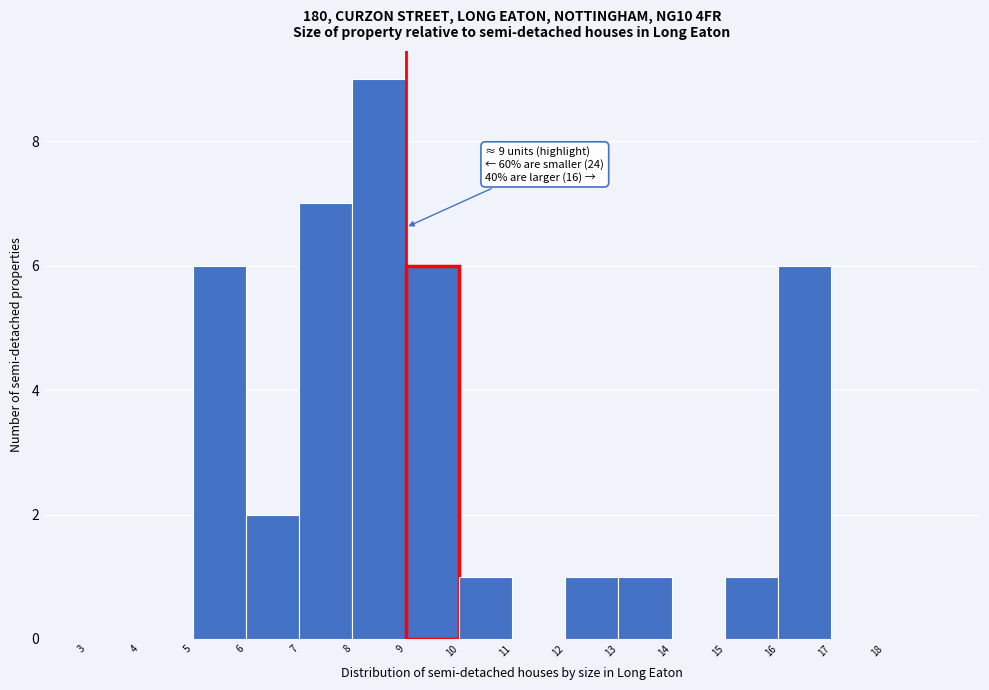

Over which range of the x-axis is the bar tallest?

8 to 9